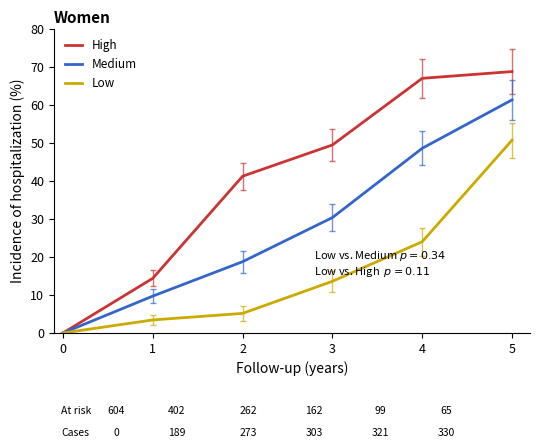

Is the value of Medium at 1 greater than the value of Low at 1?

Yes